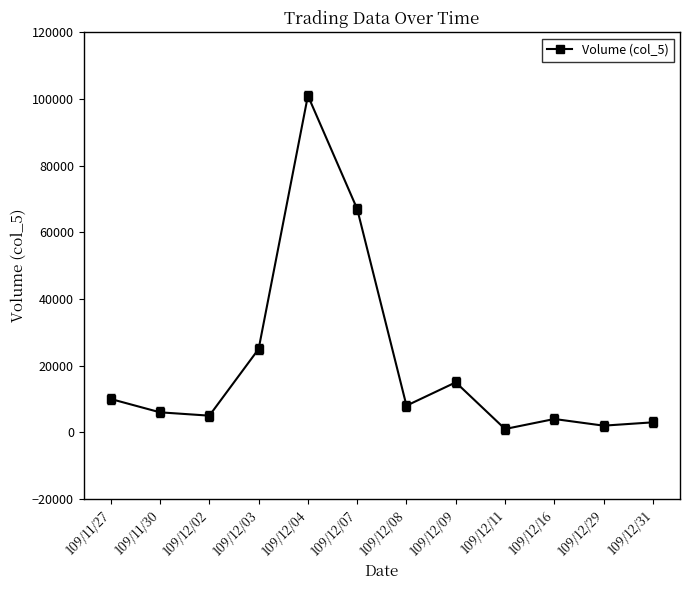

Which label corresponds to the largest value in the chart?

109/12/04